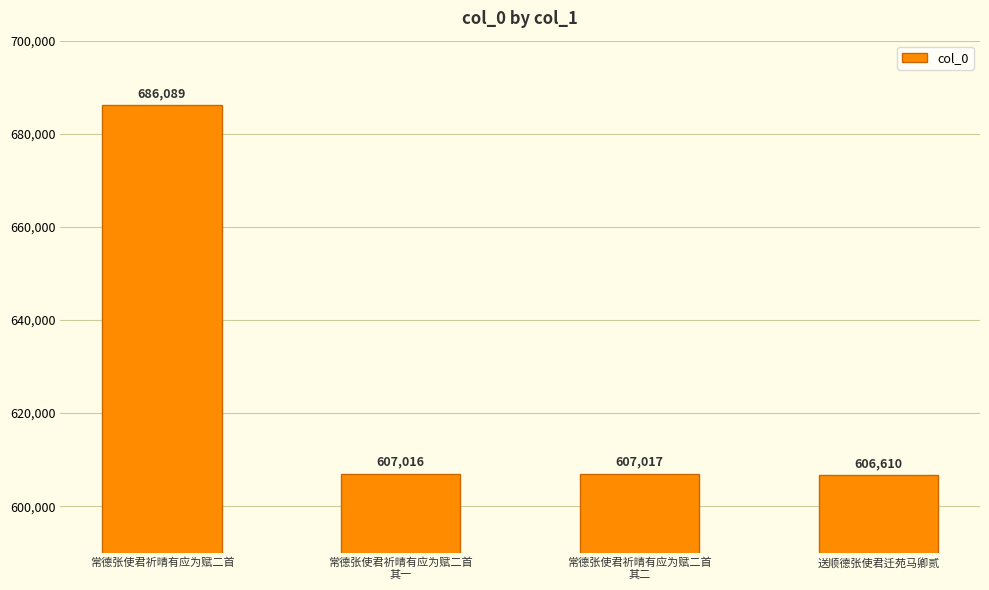

The value at 常德张使君祈晴有应为赋二首
其一 is 607016. True or false?

True